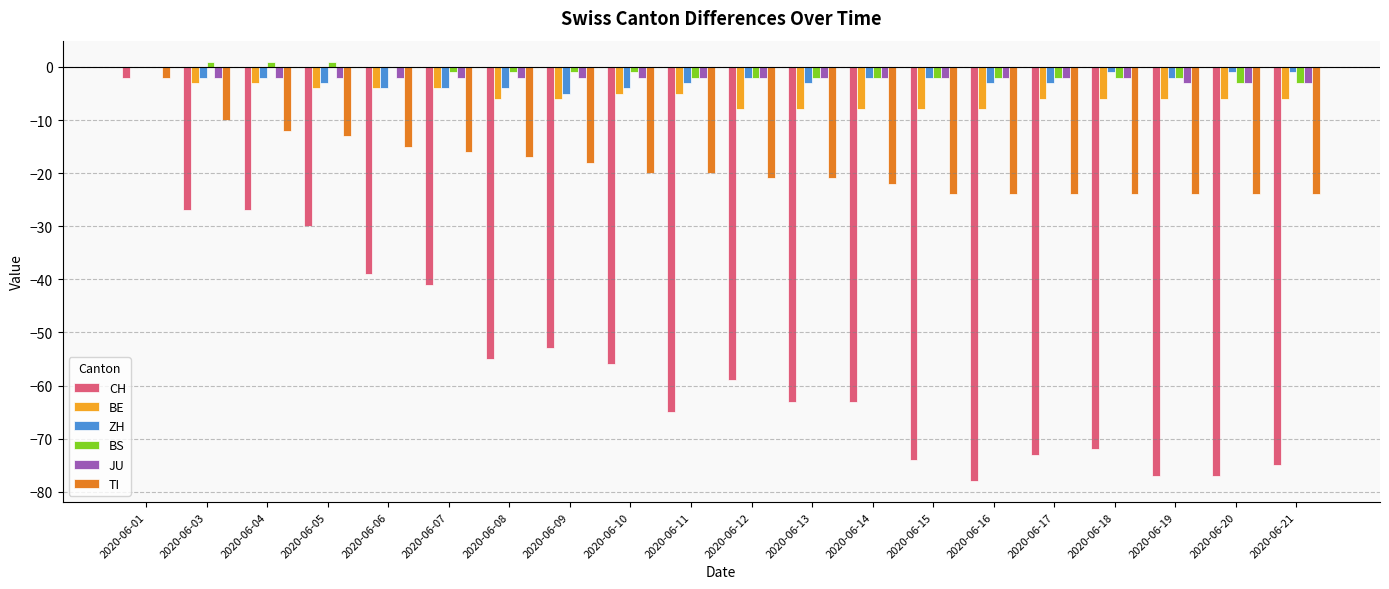

Which category has the highest value in the CH series?

2020-06-01